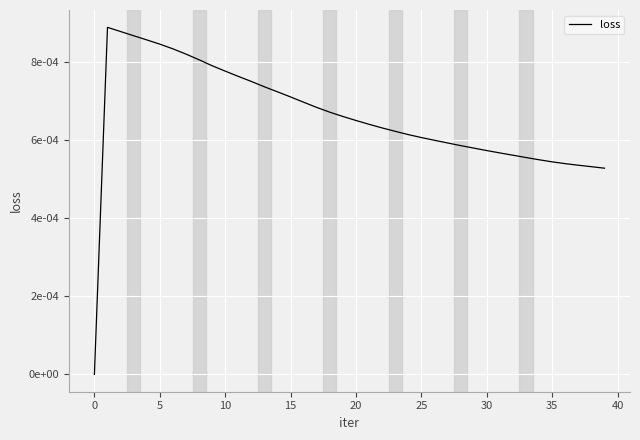

Does the chart display data point markers on the line(s)?

No